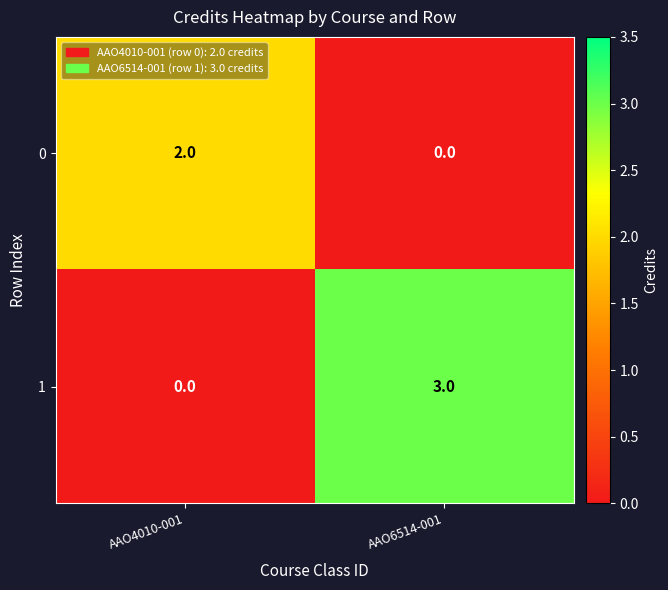

Is it true that 1 equals 1 at AAO4010-001?

False